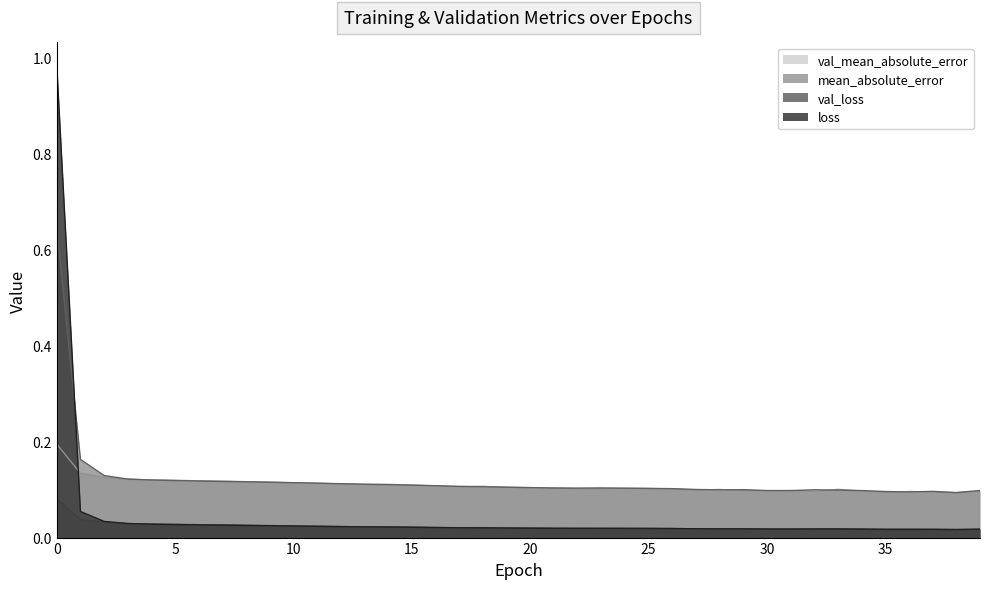

Rank the series by their maximum value, from lowest to highest.

val_loss, val_mean_absolute_error, mean_absolute_error, loss